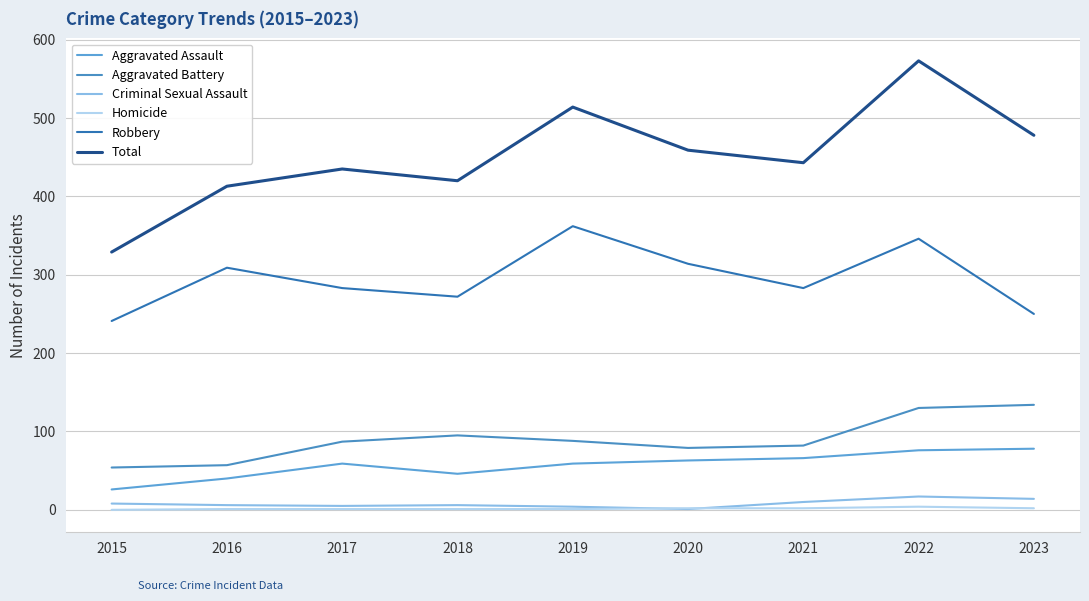

At how many categories does at least one series exceed 63?

9